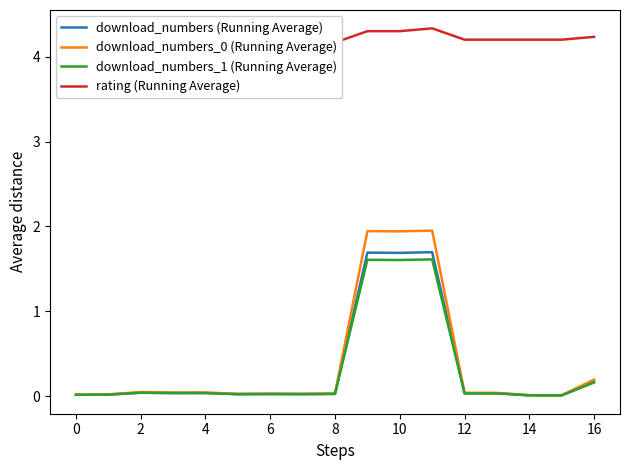

At which category is the sum across all series the highest?

11